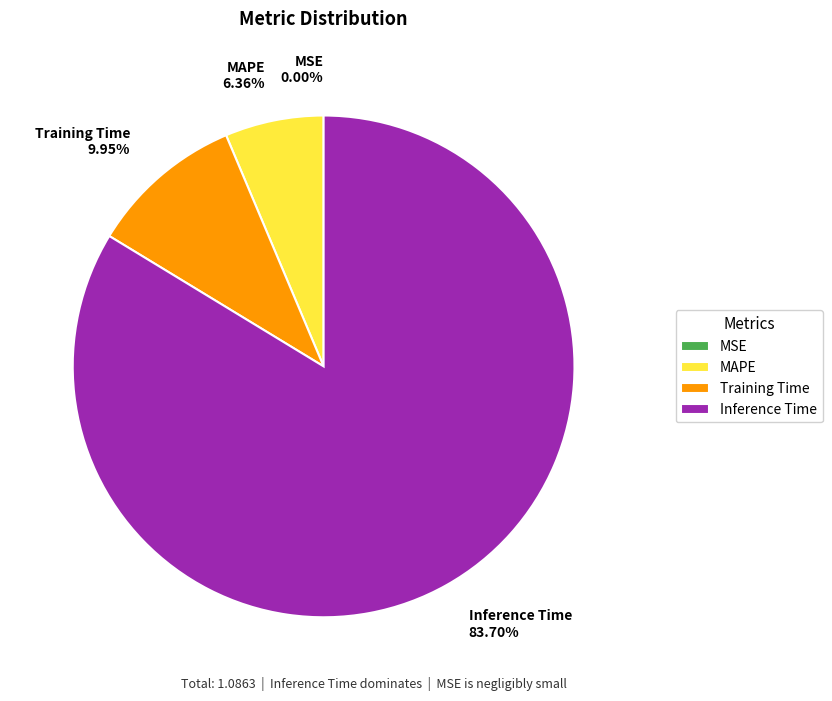

True or false: Training Time accounts for 10% of the total.

True